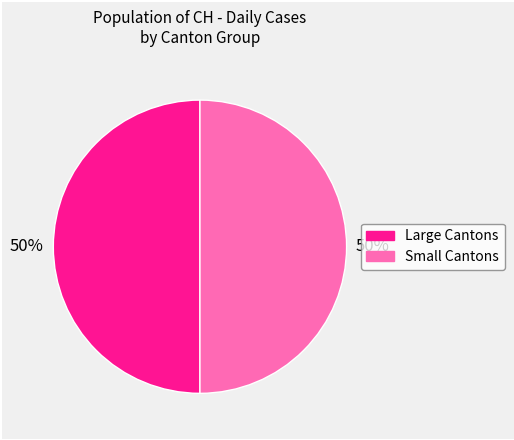

To the nearest percent, what is the average slice percentage?

50%